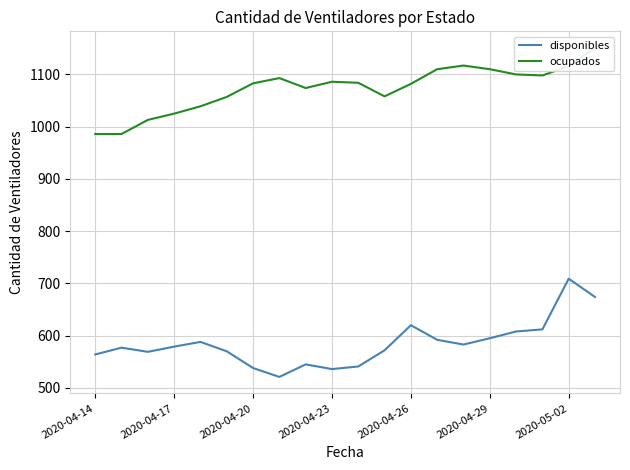

Which category has the highest value in the disponibles series?

2020-05-02